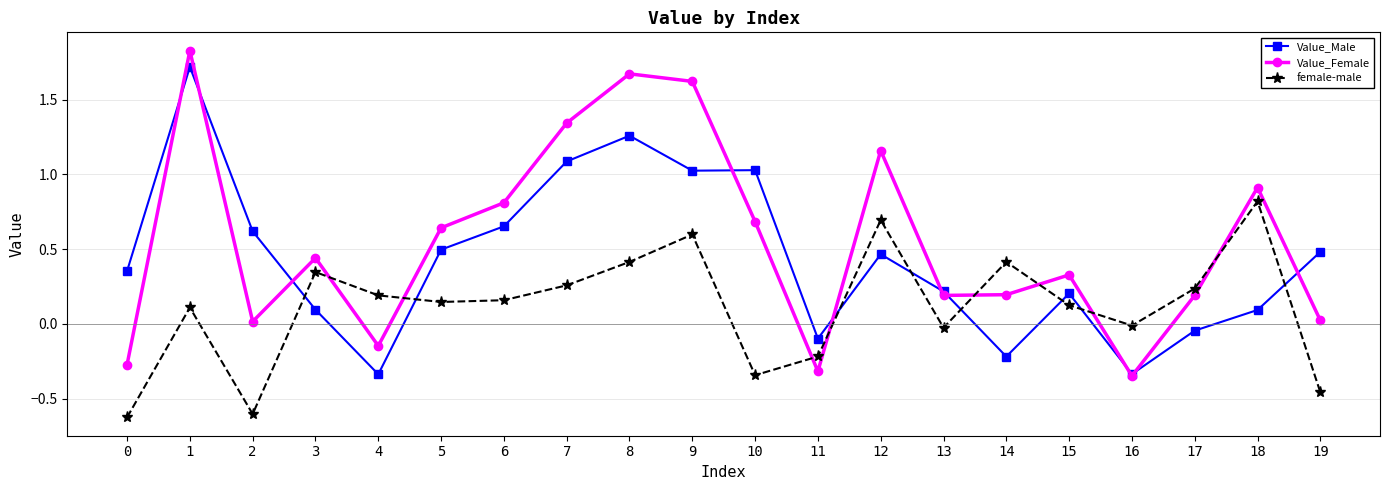

What is the difference between the maximum and second lowest values in the Value_Male series?

2.1